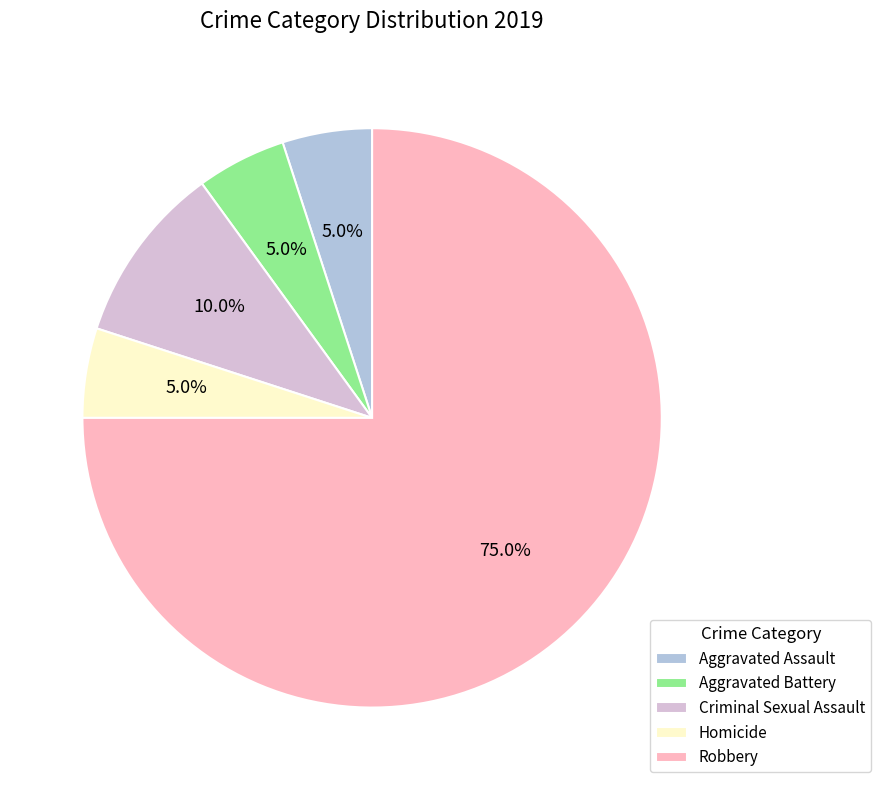

What is the ratio of the value at Aggravated Assault to the value at Criminal Sexual Assault?

0.5